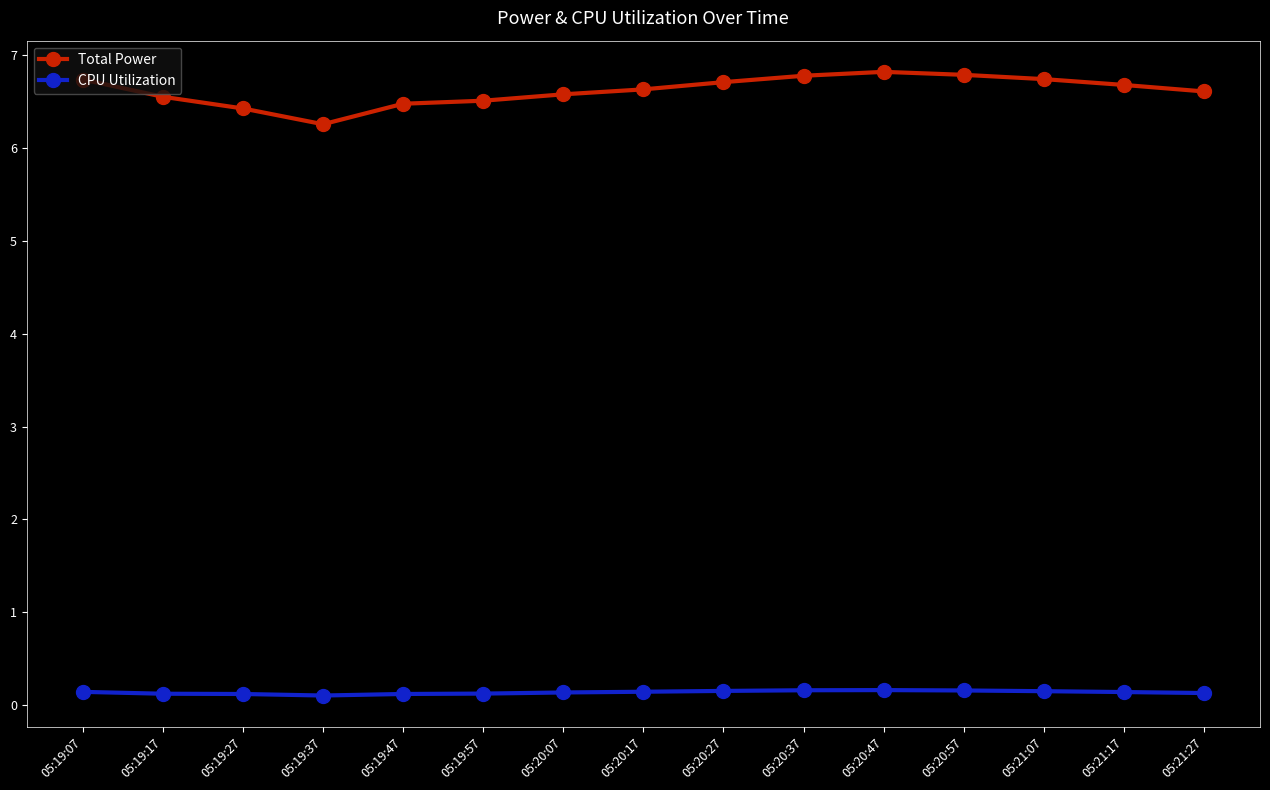

Does the chart display data point markers on the line(s)?

Yes